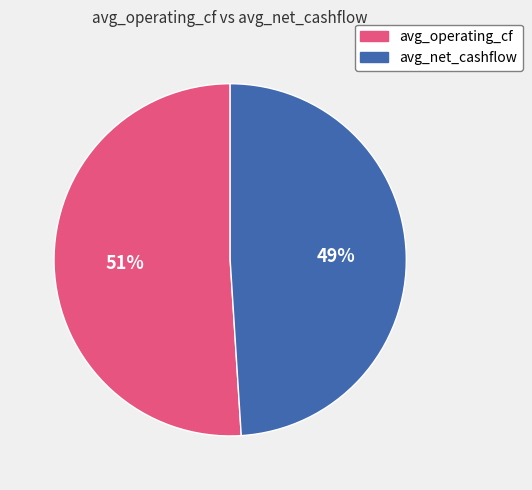

What is the ratio of the value at avg_operating_cf to the value at avg_net_cashflow?

1.0